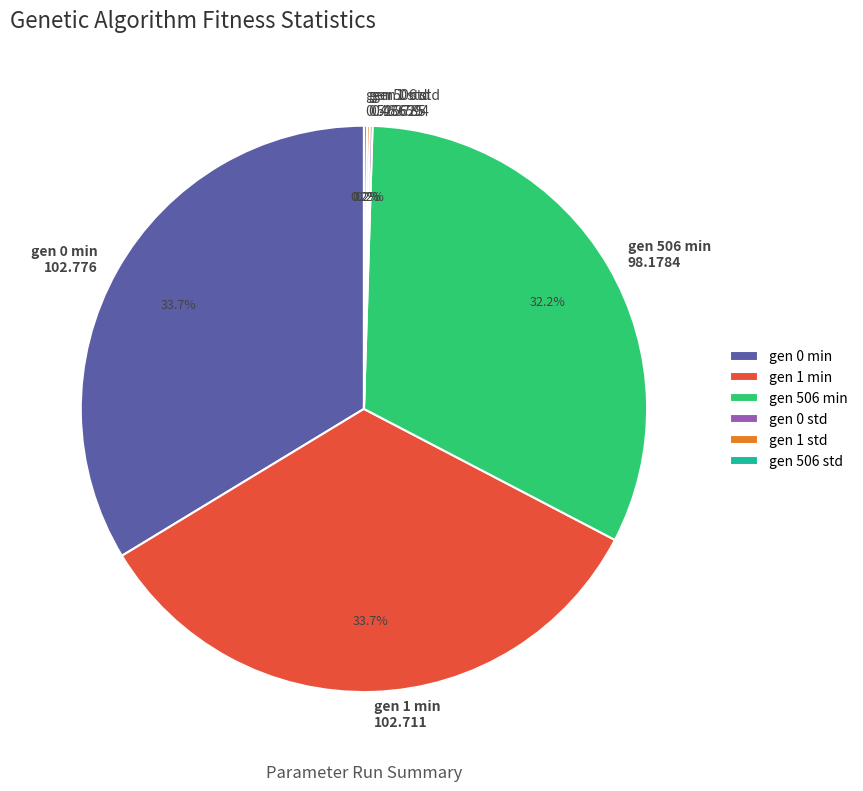

Does gen 0 min represent more than half of the total?

No